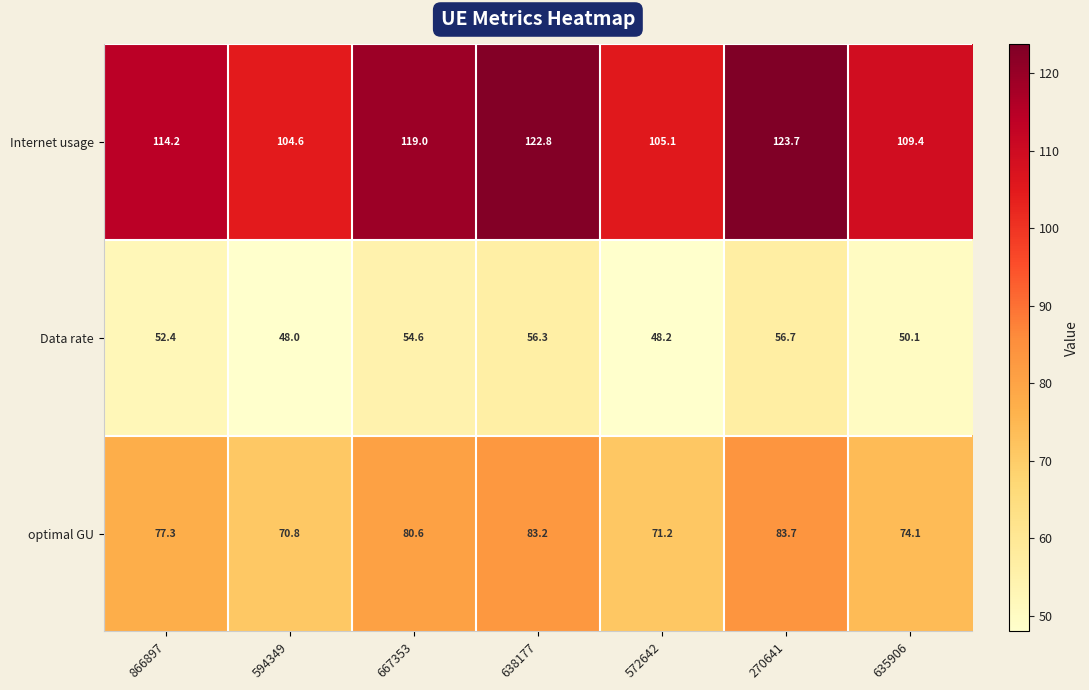

How many data points in optimal GU are less than 77?

3